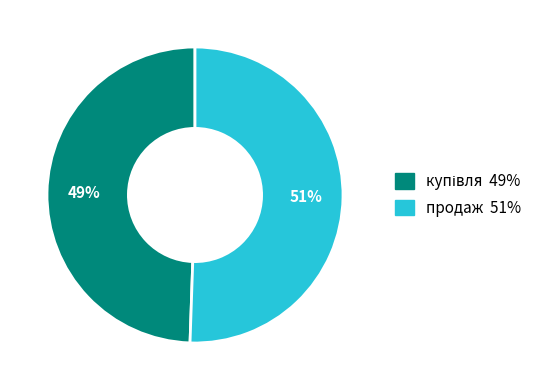

Count the number of slices in the pie.

2